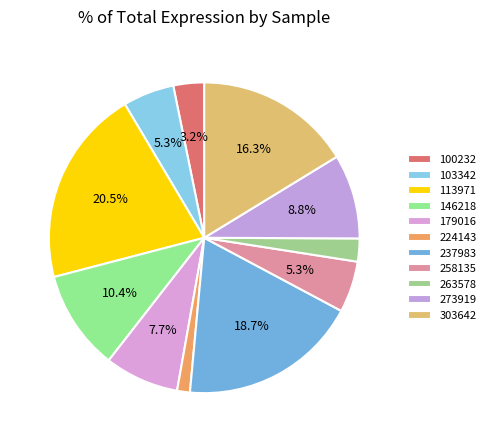

How many slices are in this pie chart?

11